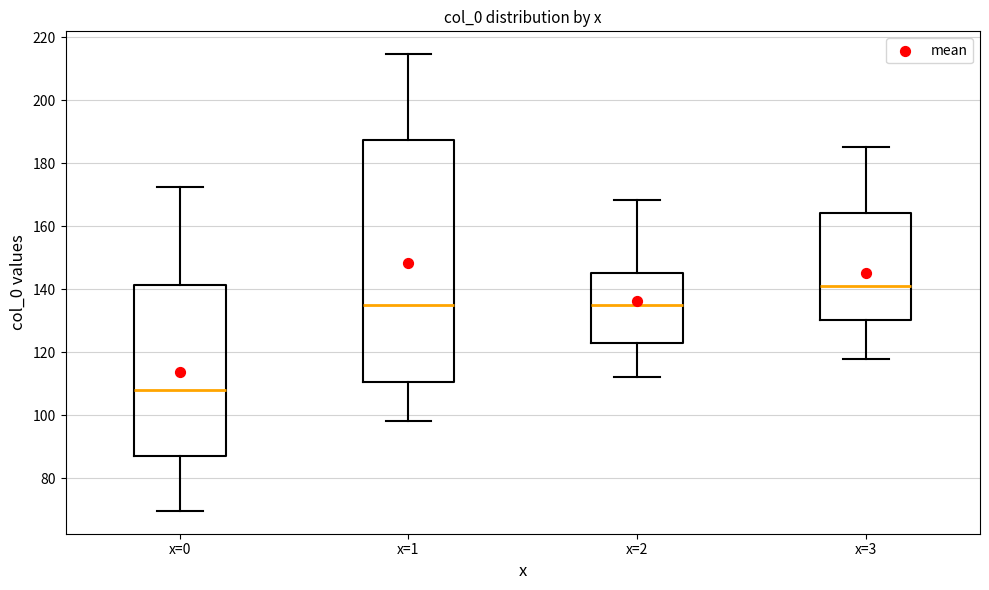

Which box is the tallest, from its lower edge to its upper edge?

x=1